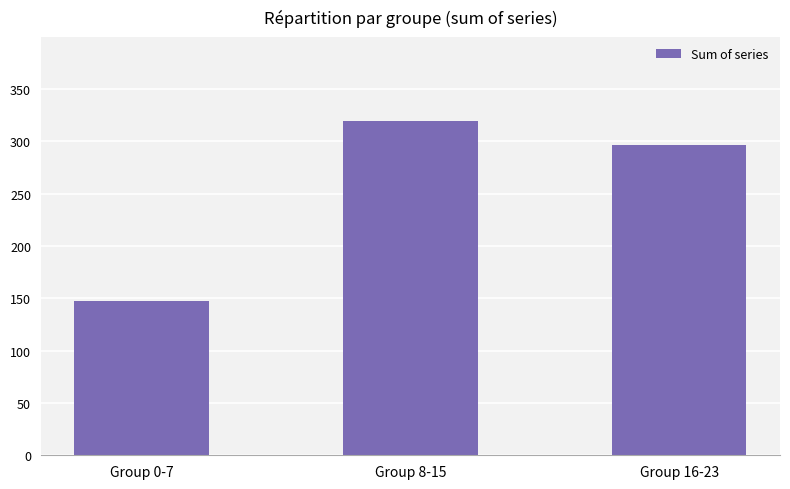

Approximately how many times larger is the value at Group 0-7 compared to Group 16-23?

0.5